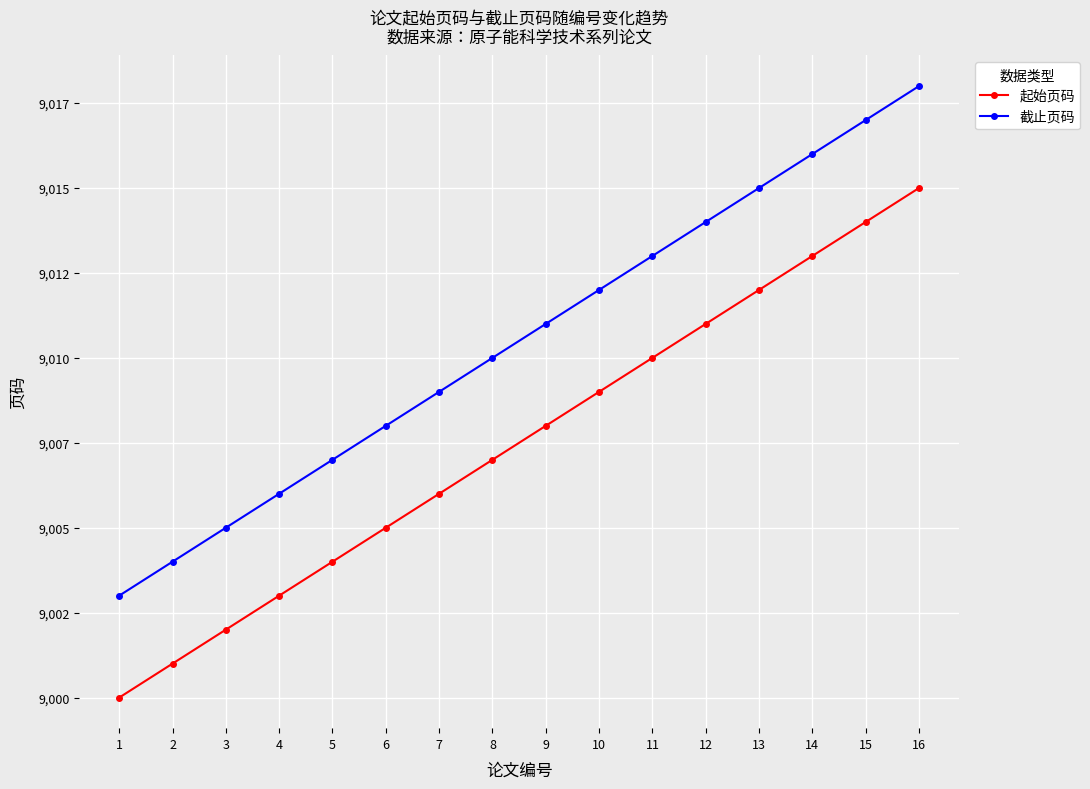

Which series changed the most between 4 and 8?

起始页码